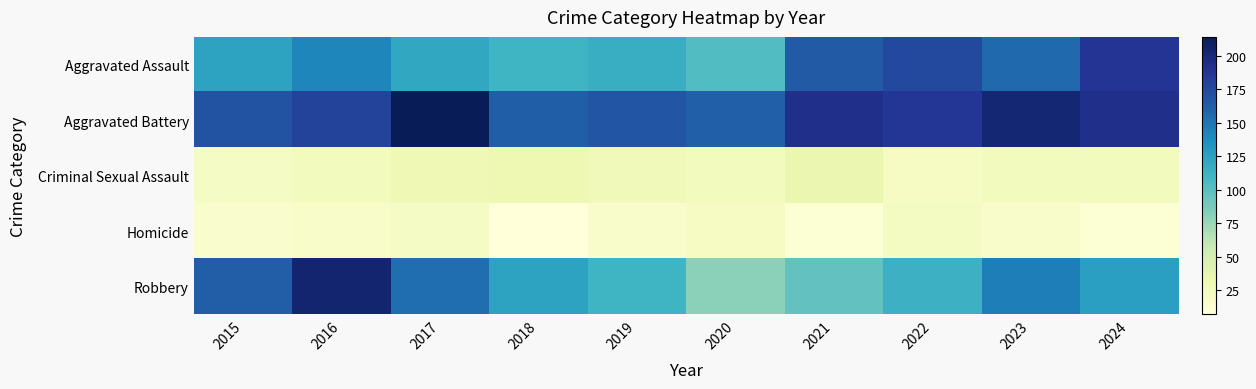

Which series has the largest total across all categories?

Aggravated Battery